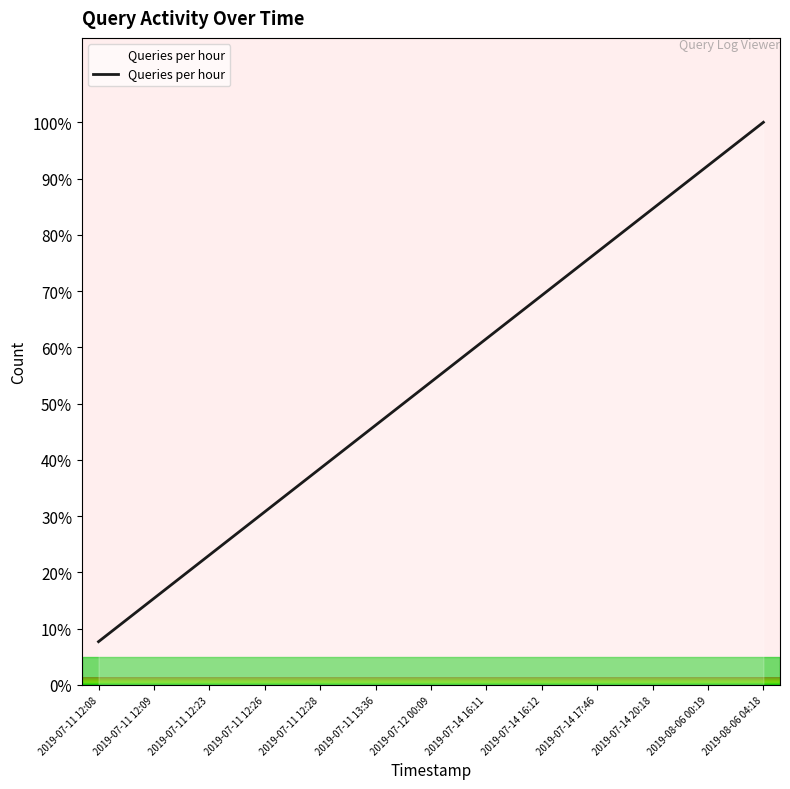

Is it true that the value at 2019-07-11 12:08 is 3.2?

False